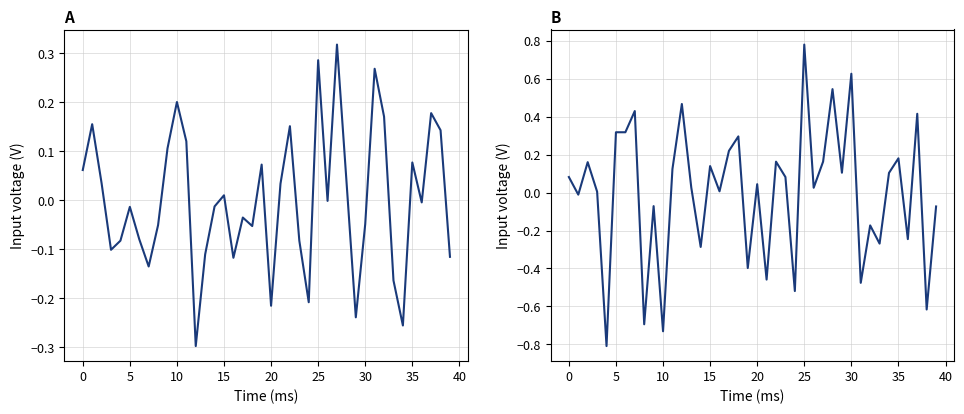

What is the greatest value displayed?

0.8